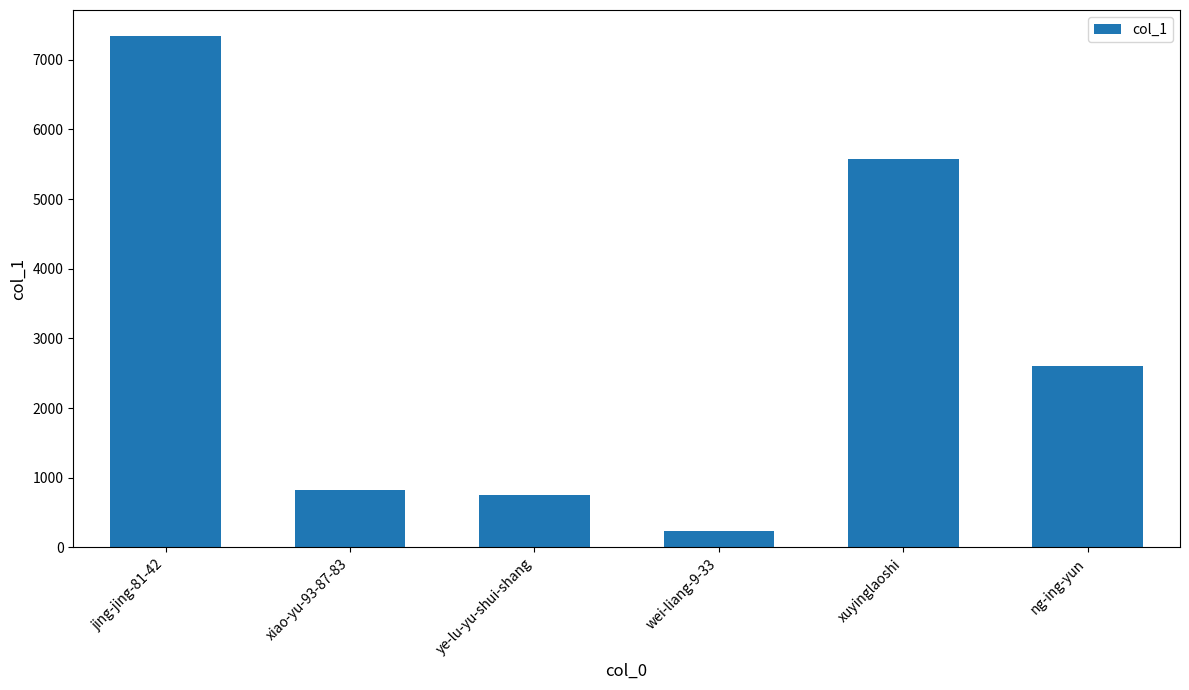

Reading left to right, extract all data points from this chart.

7347	830	751	239	5579	2602